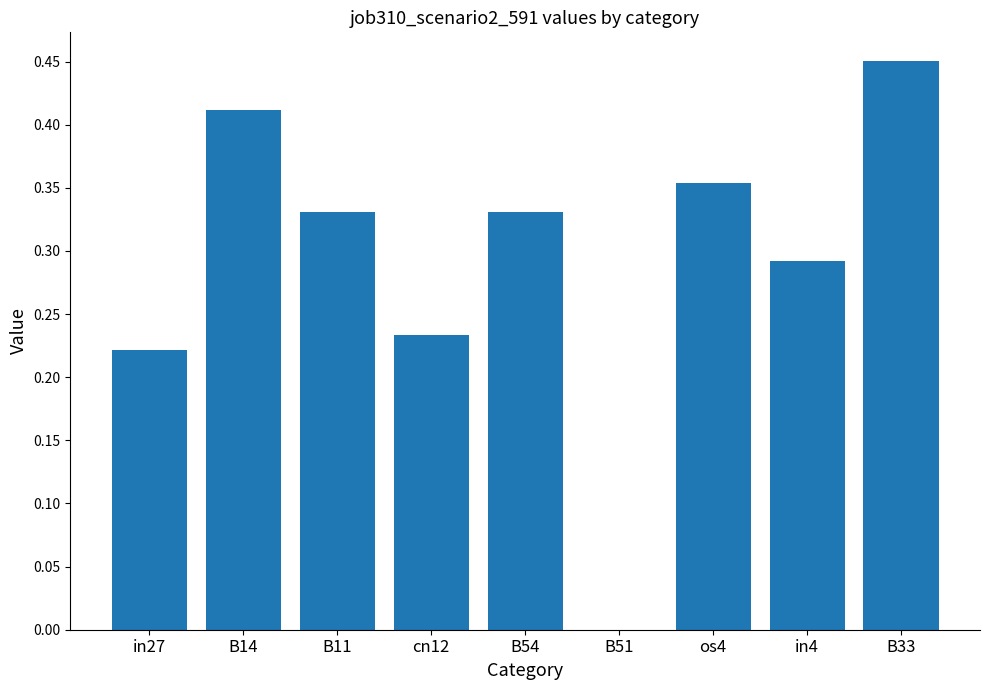

How many distinct data groups are displayed?

1